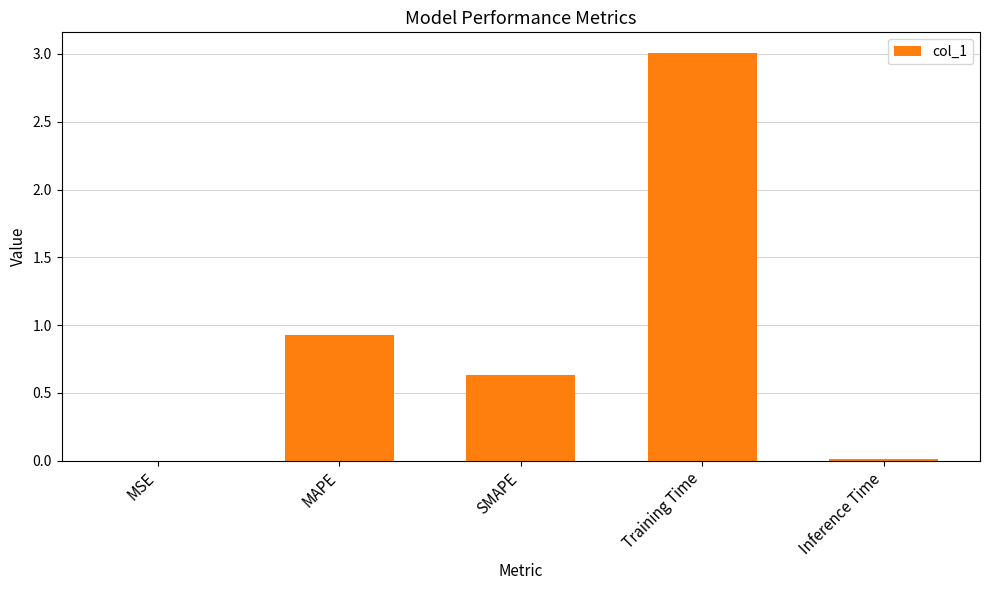

What value does the data have at MAPE?

0.9